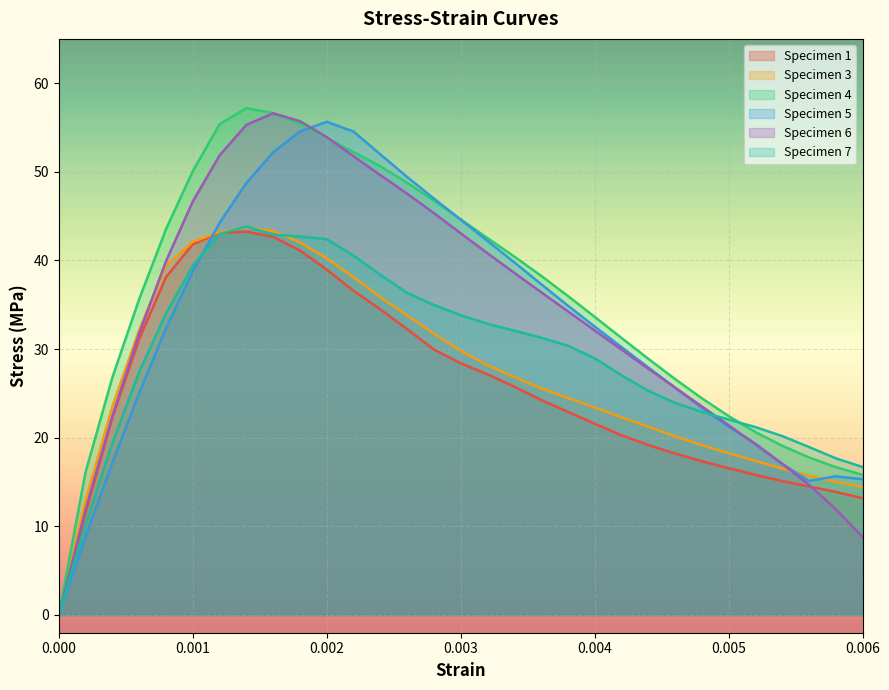

What is the sum of the Specimen 1 values at 0.004 and 0.0042?

41.9